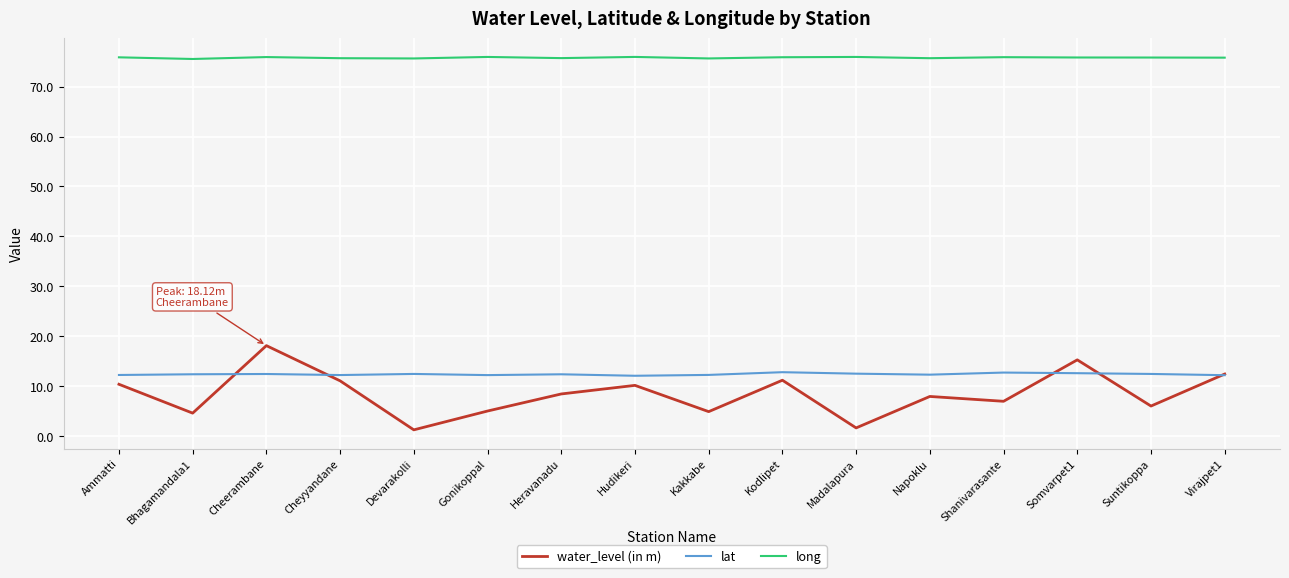

What is the greatest value displayed?

75.9